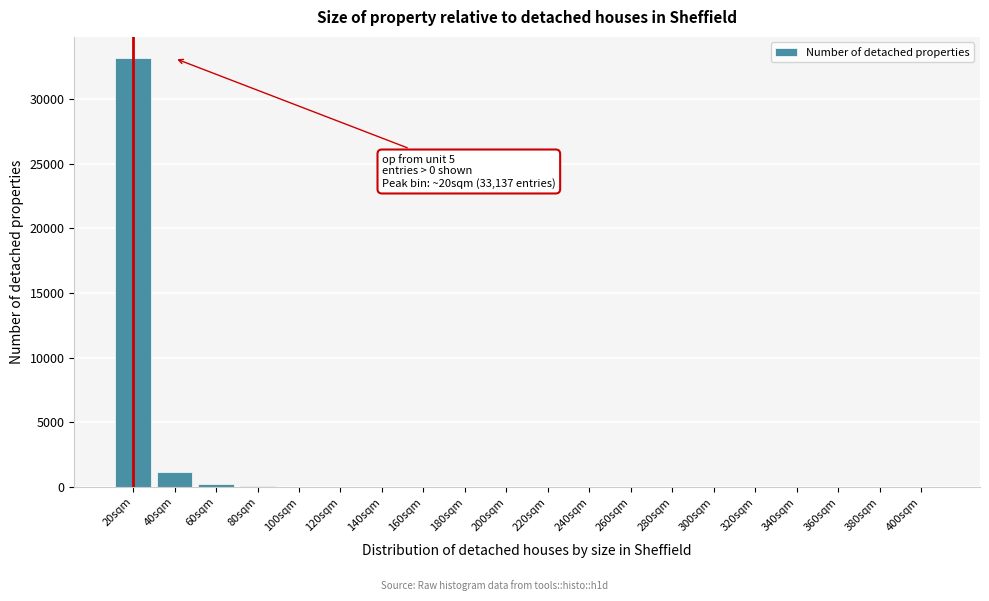

What is the sum of all values?

34756